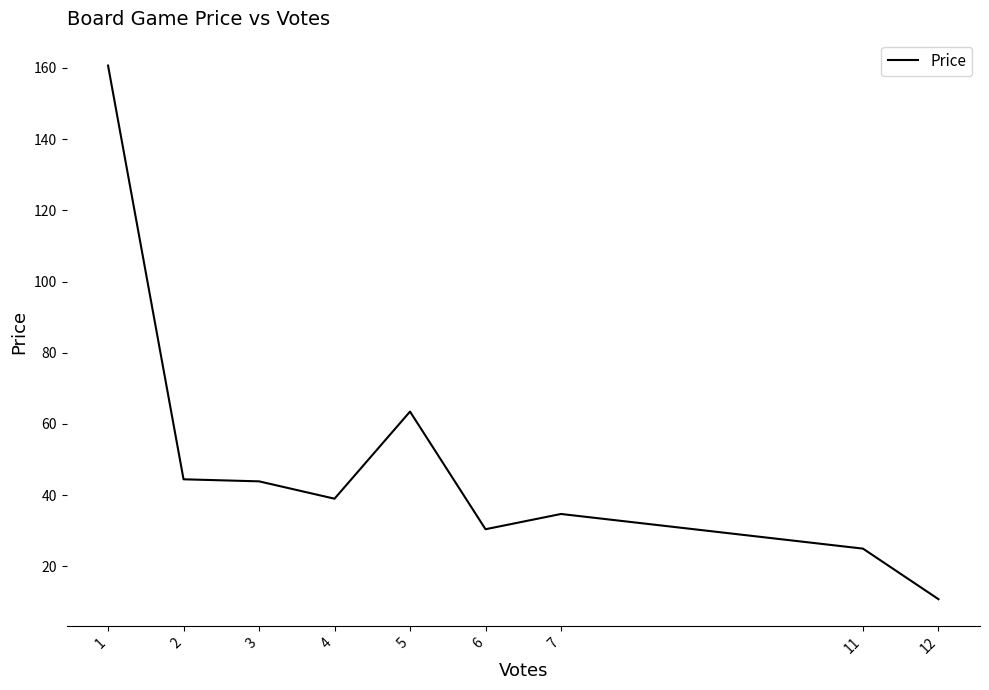

How many categories are shown in the chart?

9